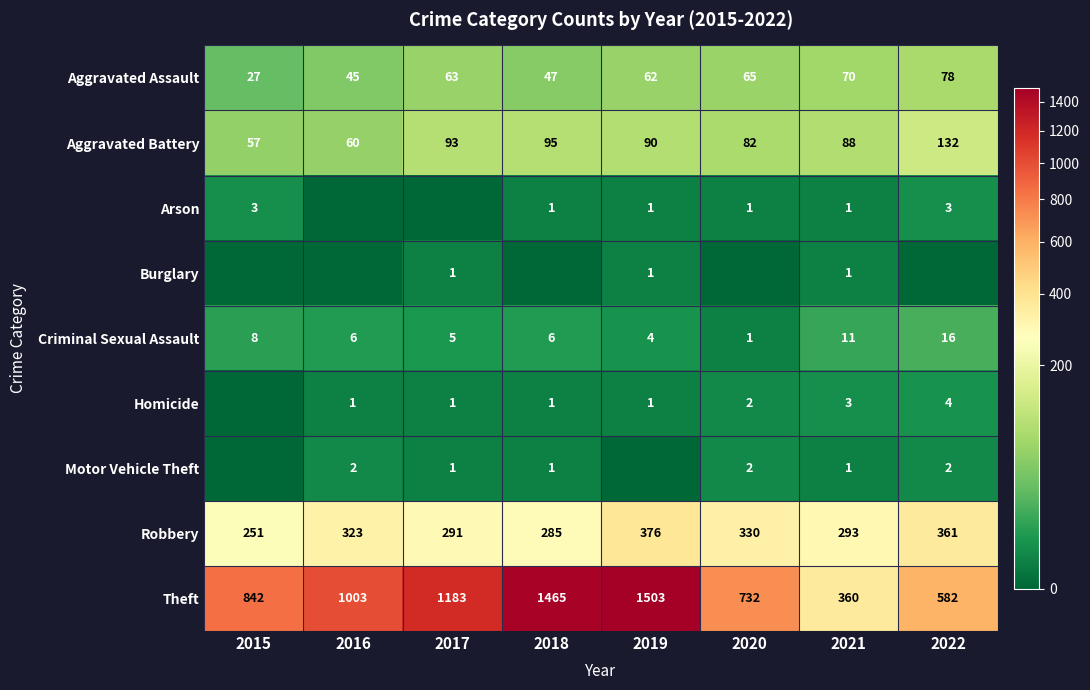

Is the value of Arson at 2015 greater than the value of Homicide at 2017?

Yes